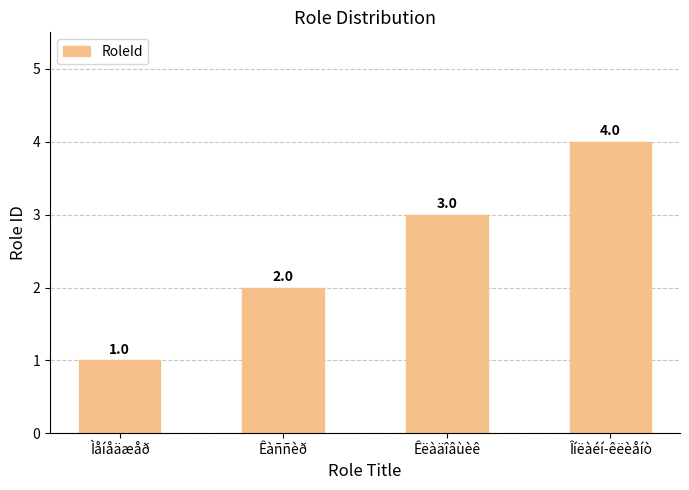

Read the value at Îíëàéí-êëèåíò.

4